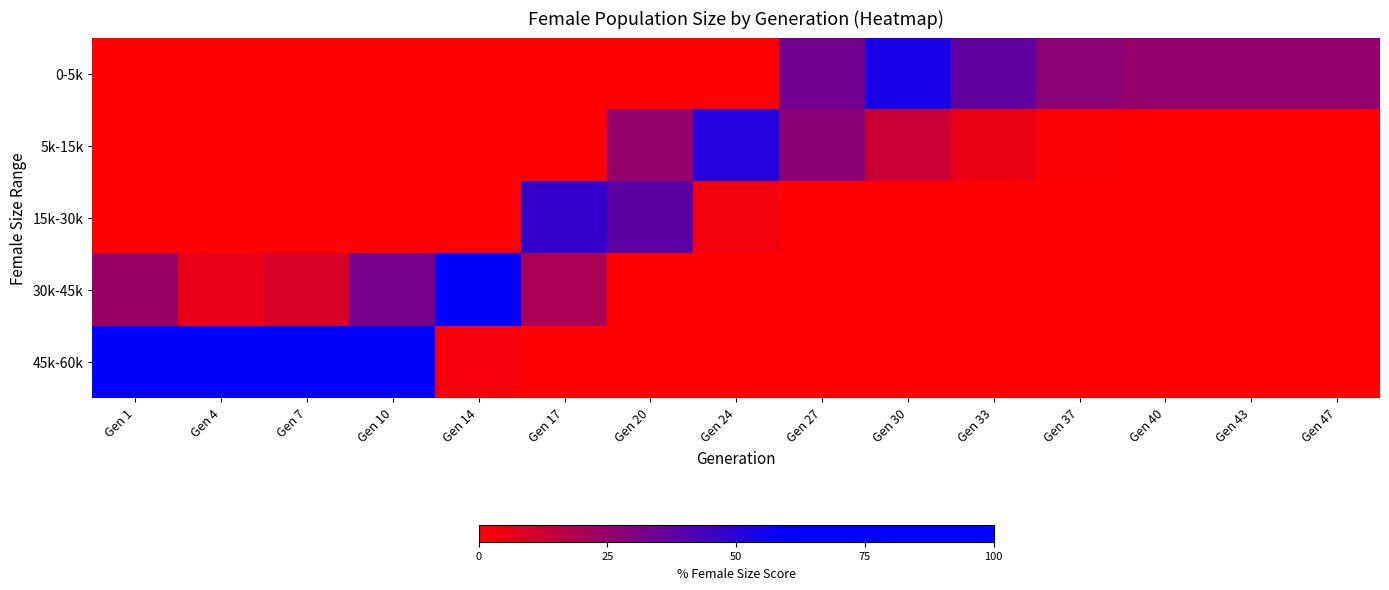

What is the total value across all series at Gen 7?

100.0